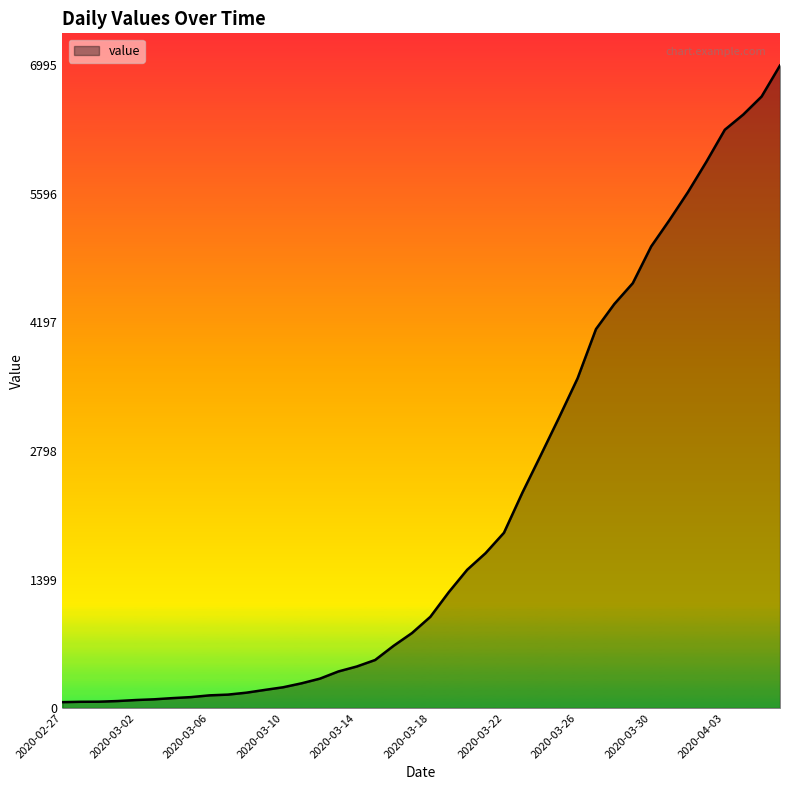

What is the greatest value displayed?

6995